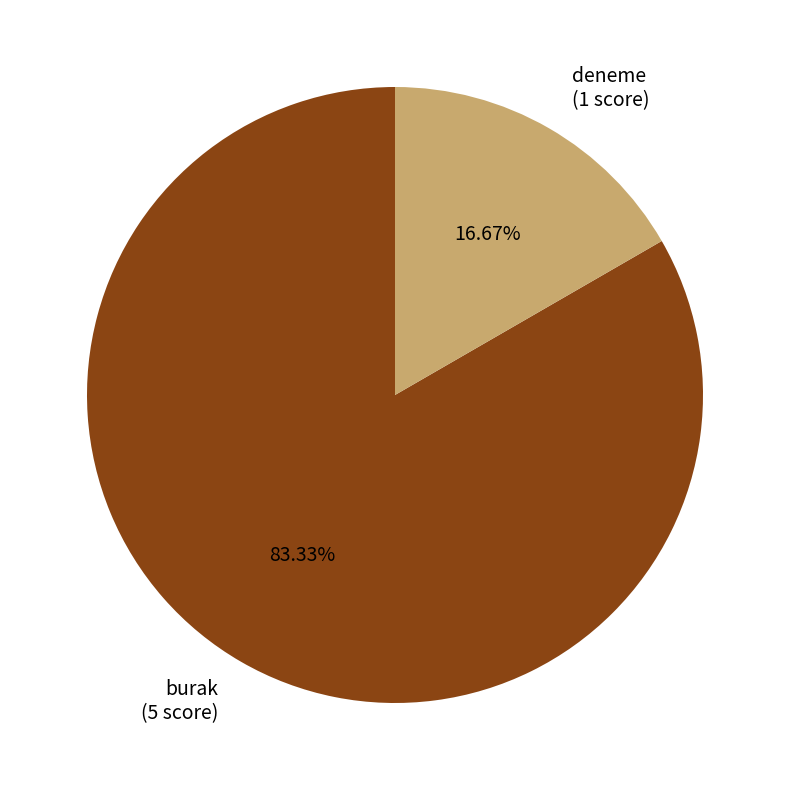

How many slices are in this pie chart?

2